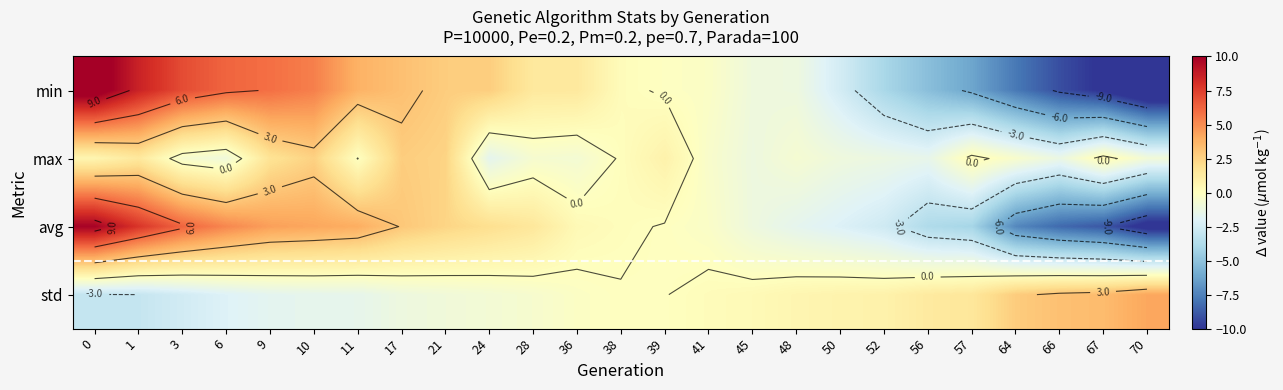

What is the greatest value displayed?

10.9